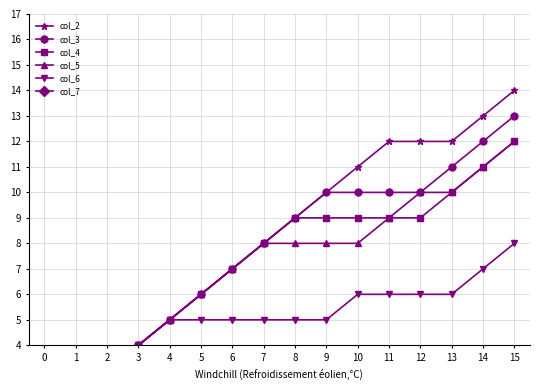

At how many categories does at least one series exceed 8?

8